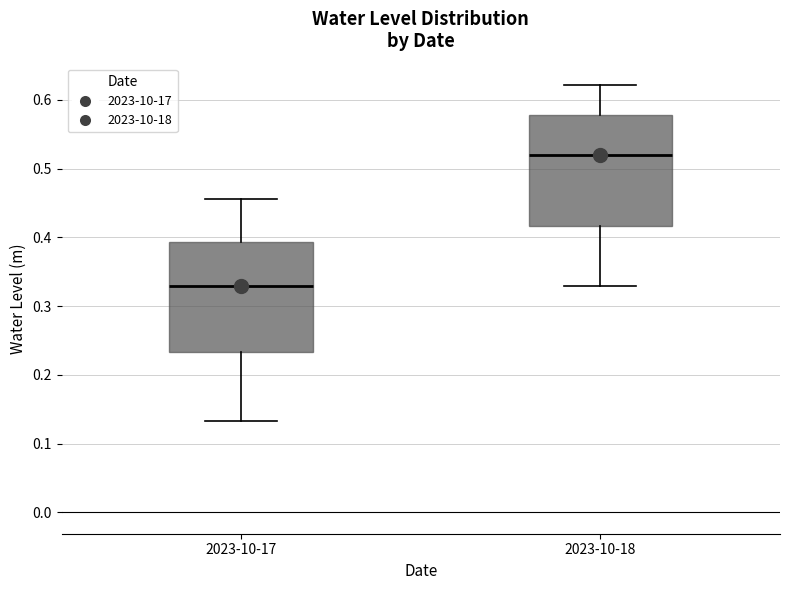

Where does the upper whisker of the box for 2023-10-18 end on the y-axis? The values are not printed on the chart, so give them approximately, as read against the axis.

0.62